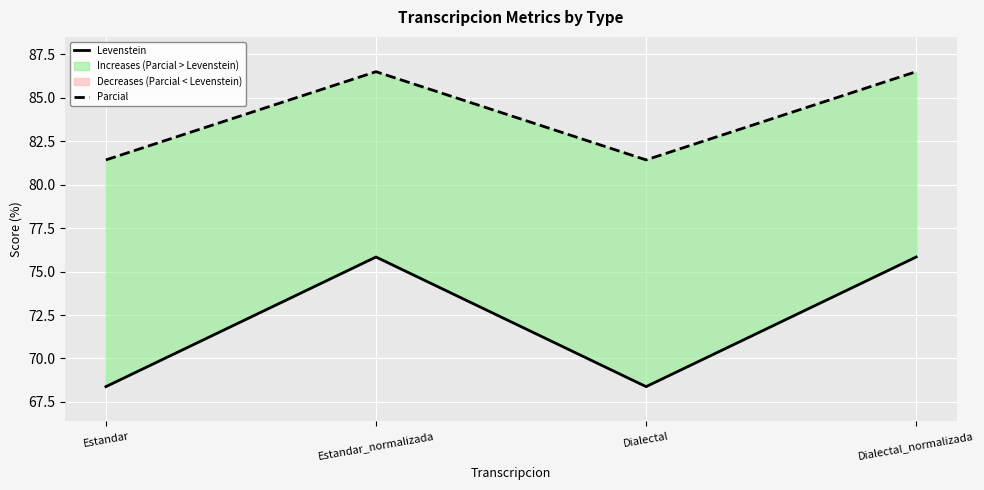

What is the spread (max minus min) of values at Dialectal_normalizada?

10.7